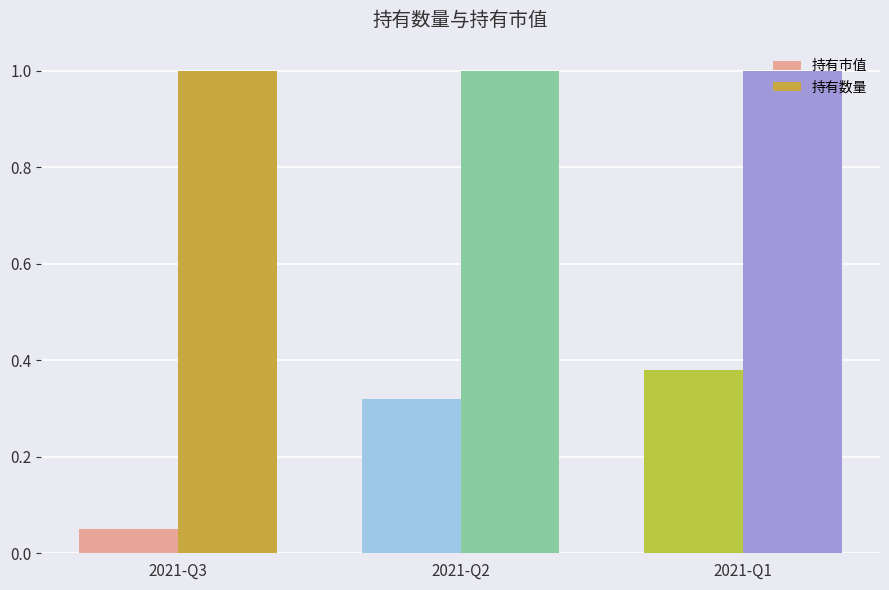

Between 2021-Q3 and 2021-Q1, which series saw the biggest shift?

持有市值